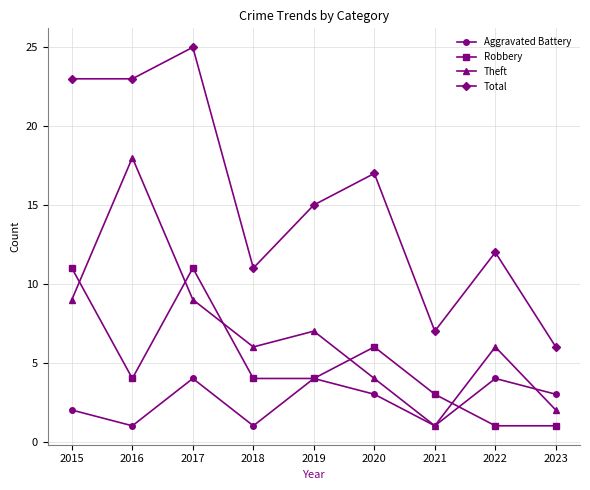

How many data points does each series have?

9